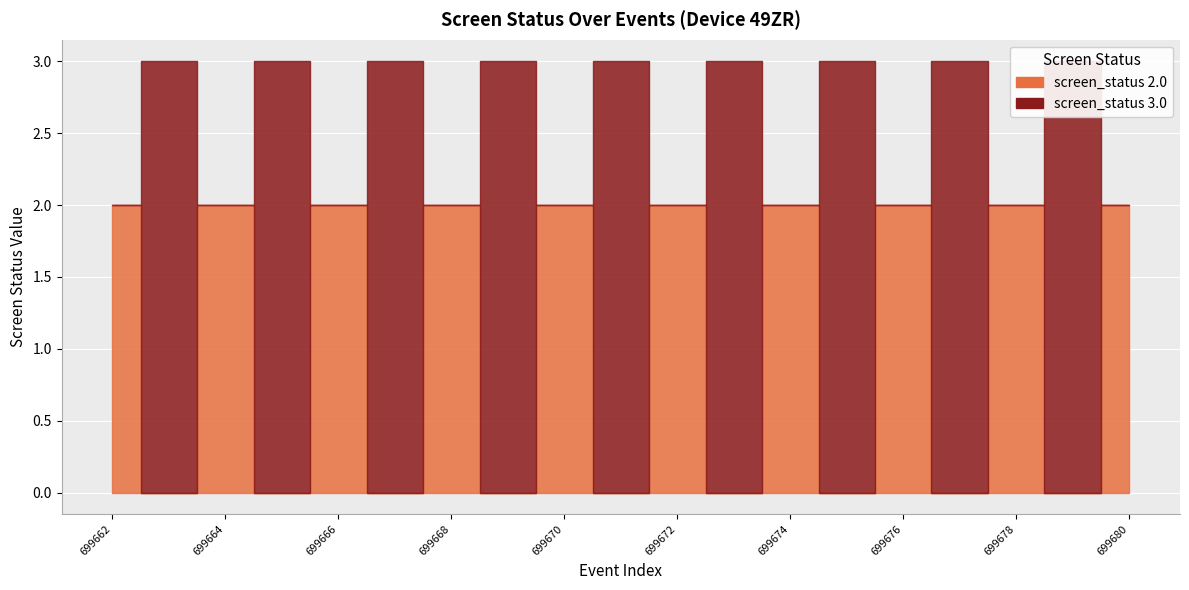

How many intersections are there between screen_status 3.0 and screen_status 2.0?

18